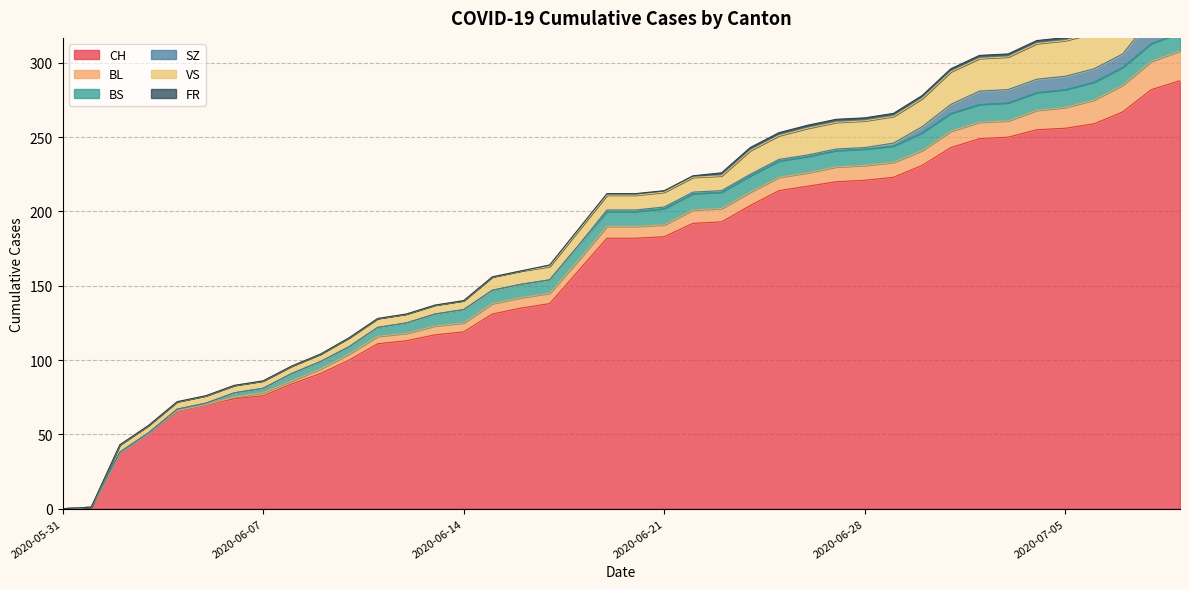

How many distinct data groups are displayed?

6